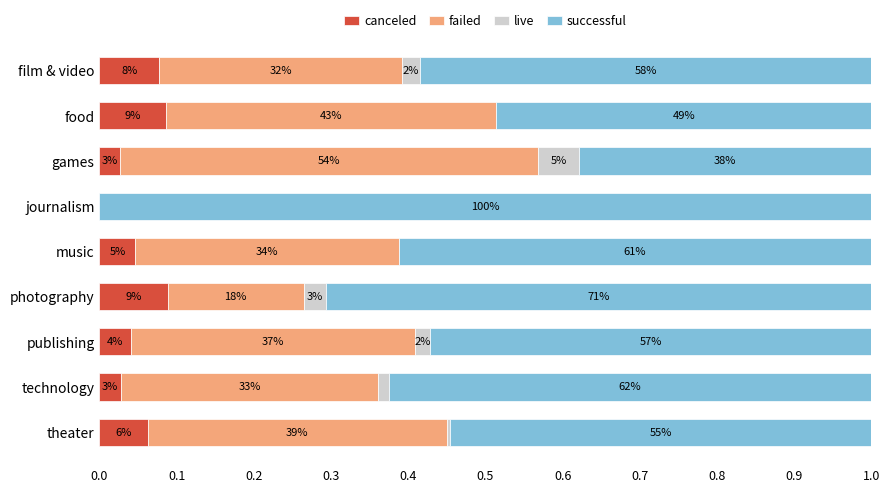

What are all the series names shown in the legend?

canceled, failed, live, successful